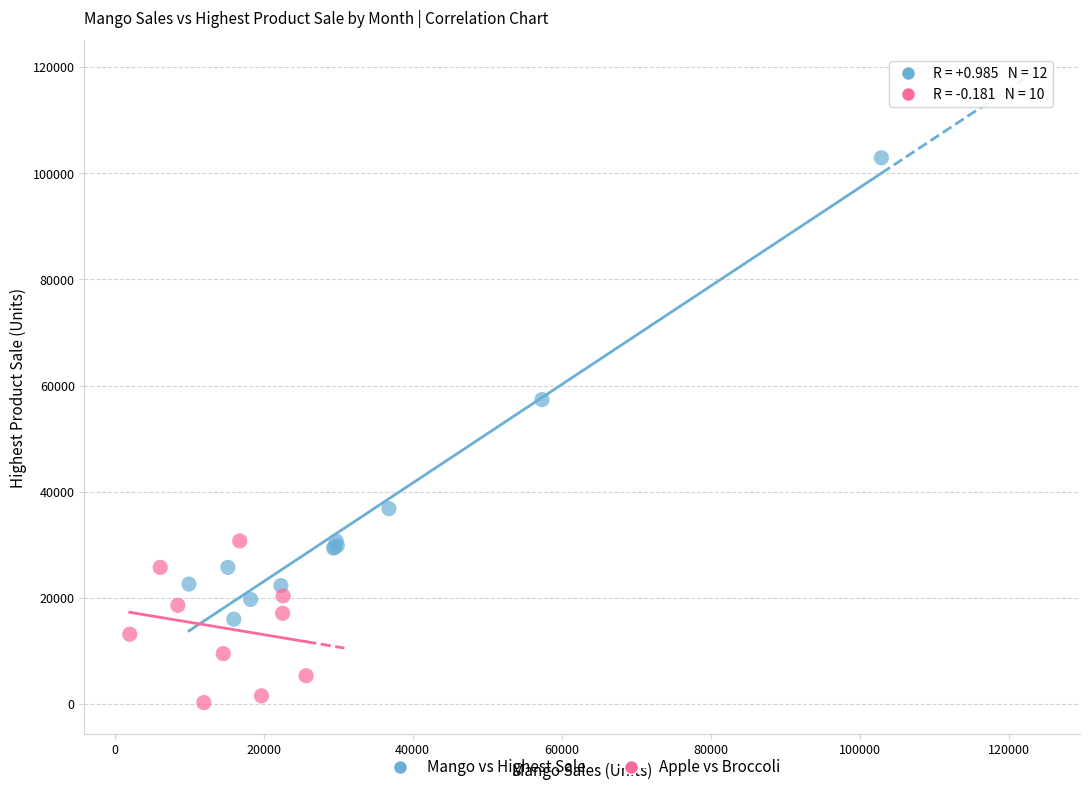

Which series has the largest Y range (max minus min)?

Mango vs Highest Sale